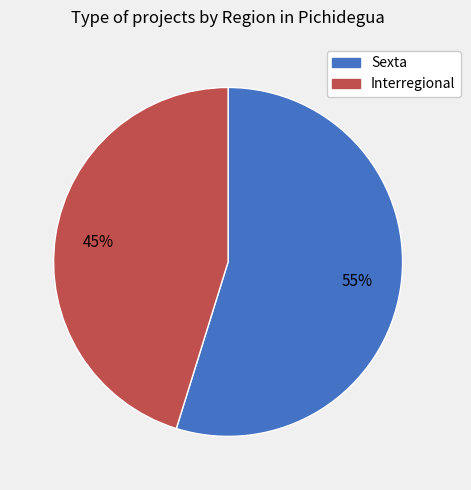

Which category has the smallest portion of the pie?

Interregional